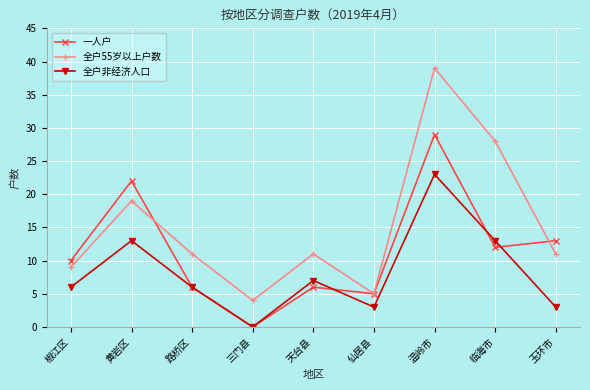

Reading right to left, list all the values displayed in this chart.

一人户: 13	12	29	5	6	0	6	22	10
全户55岁以上户数: 11	28	39	5	11	4	11	19	9
全户非经济人口: 3	13	23	3	7	0	6	13	6